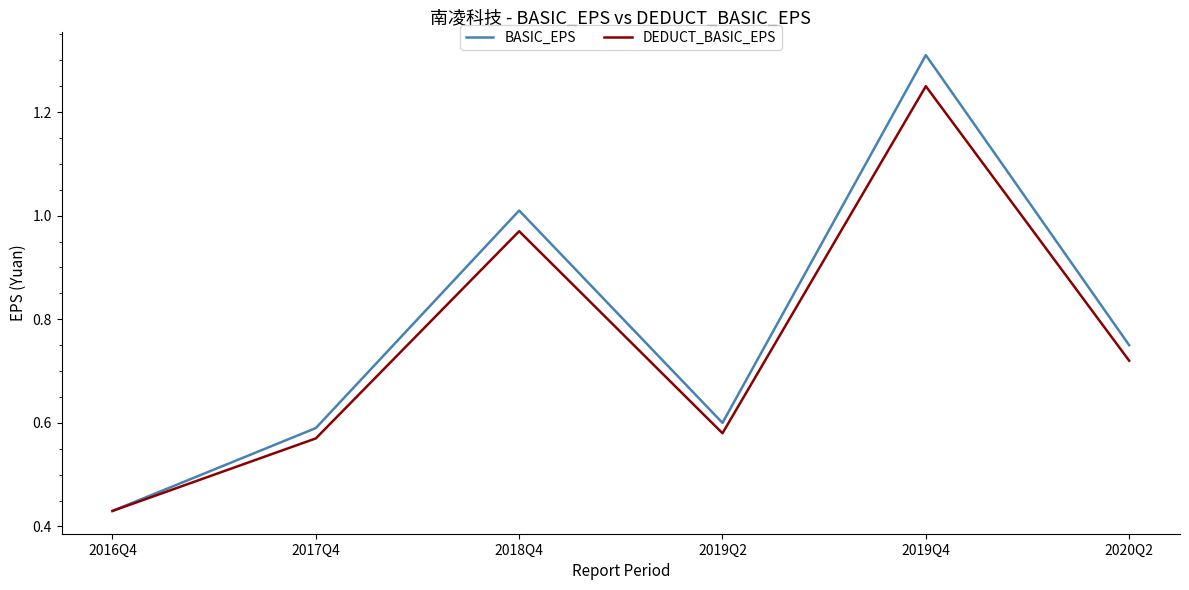

Rank the categories by BASIC_EPS value from lowest to highest.

2016Q4, 2017Q4, 2019Q2, 2020Q2, 2018Q4, 2019Q4